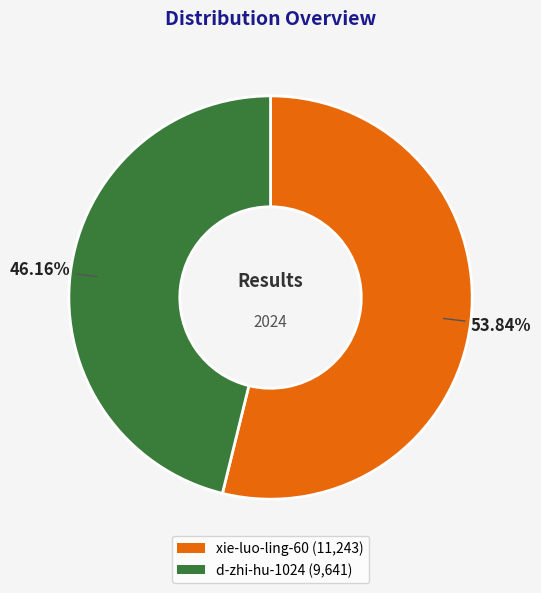

To the nearest percent, what percentage of the pie is d-zhi-hu-1024?

46%